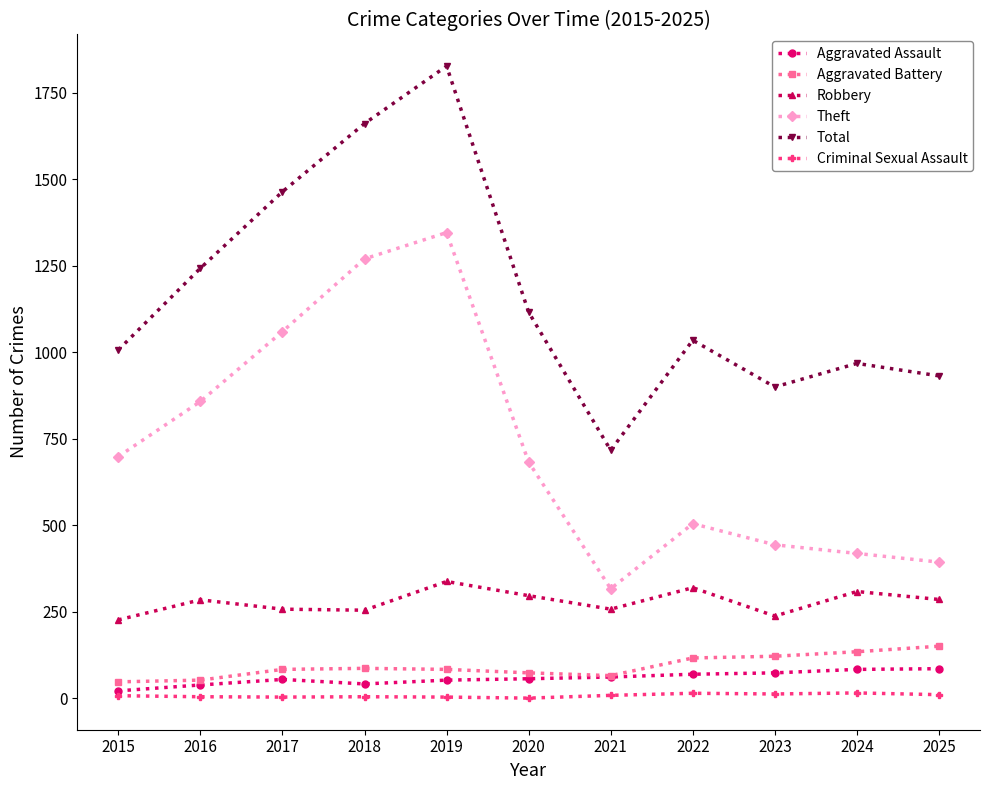

How many series are shown in this chart?

6